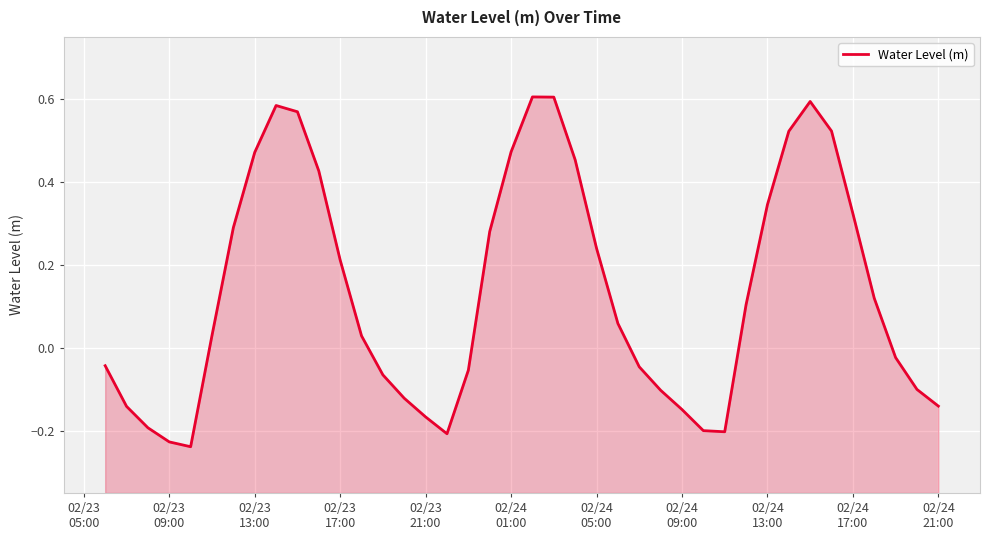

What is the average value?

0.1